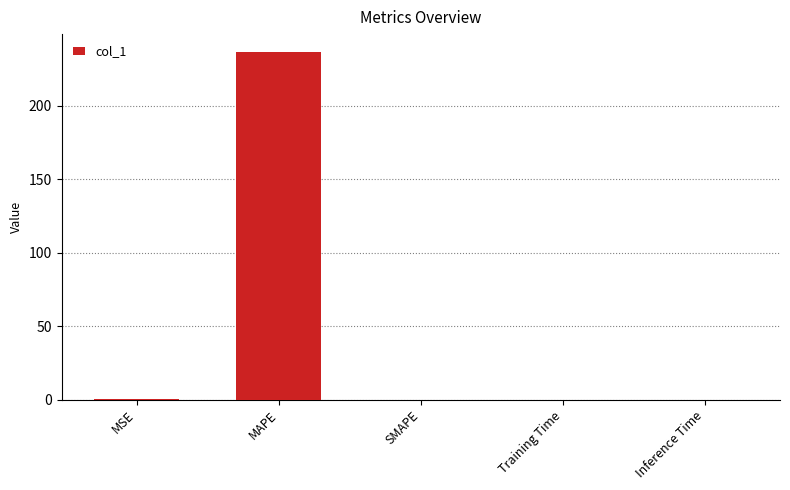

True or false: the data shows 356.3 at MAPE.

False